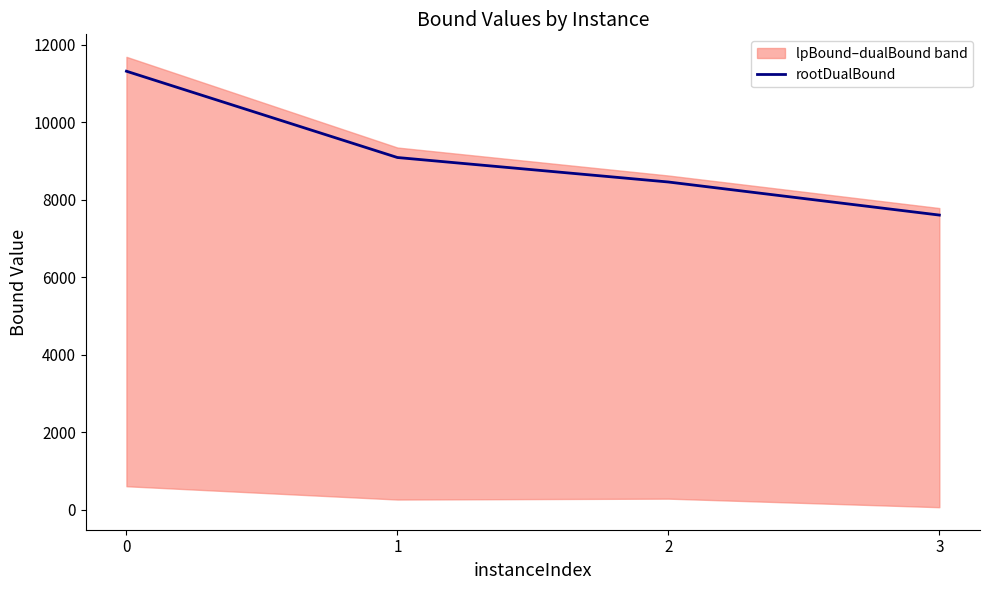

What is the value of the 3rd point from the left?

8459.6